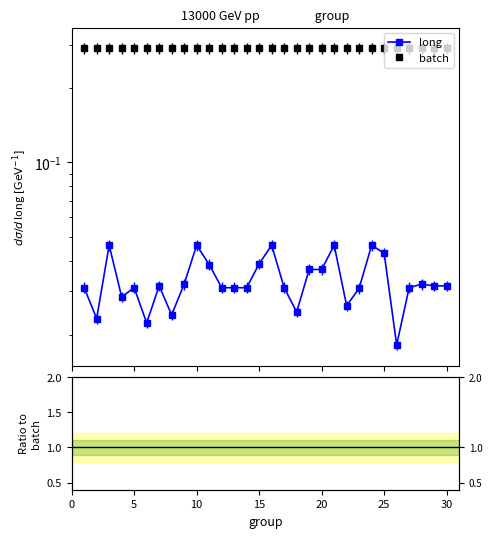

The value of batch at 35 is 0.1. True or false?

False